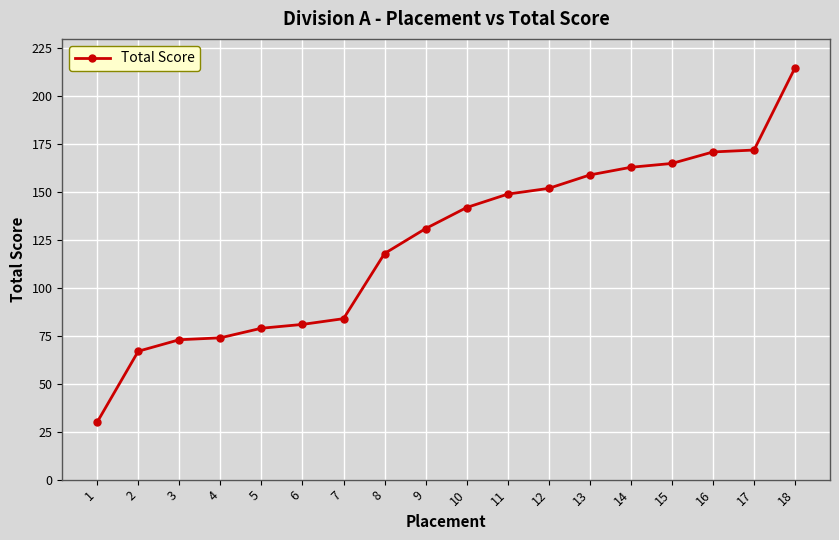

Reading left to right, transcribe all the data shown in this chart.

1=30	2=67	3=73	4=74	5=79	6=81	7=84	8=118	9=131	10=142	11=149	12=152	13=159	14=163	15=165	16=171	17=172	18=215